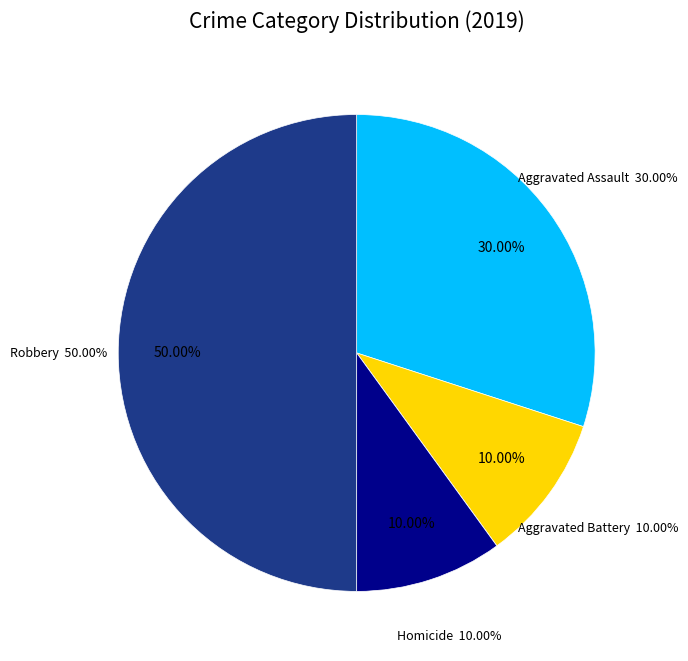

Which category has the biggest portion of the pie?

Robbery